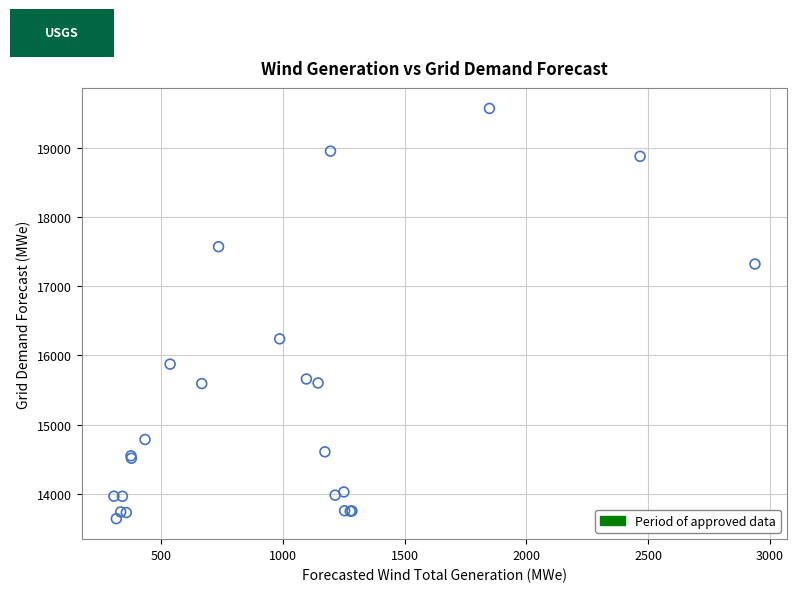

What Y value in the scatter plot is closest to 16603?

16238